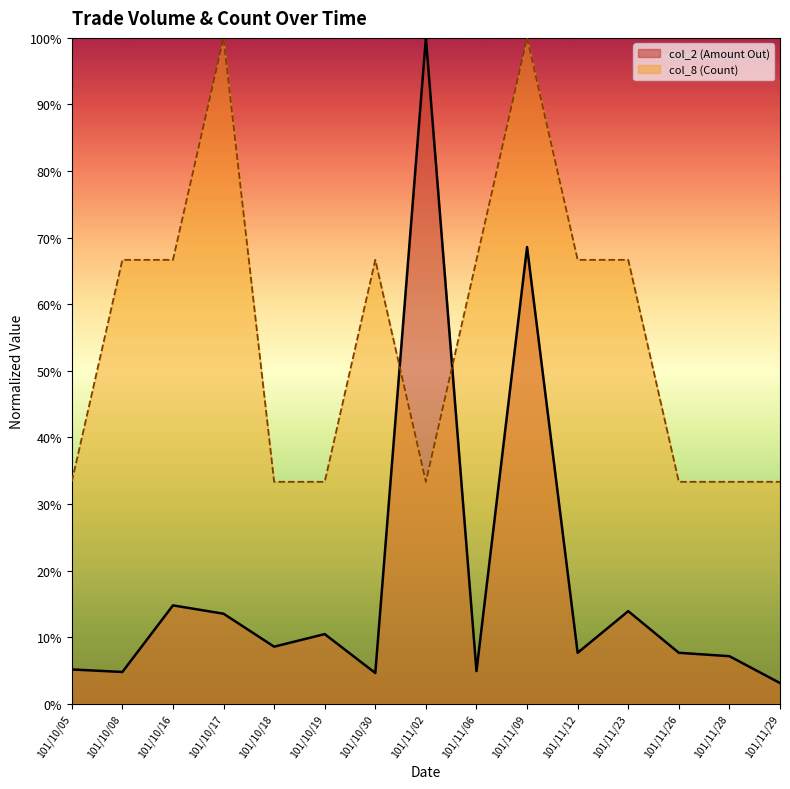

The col_2 (Amount Out) series shows 0.1 at 101/10/05. True or false?

True